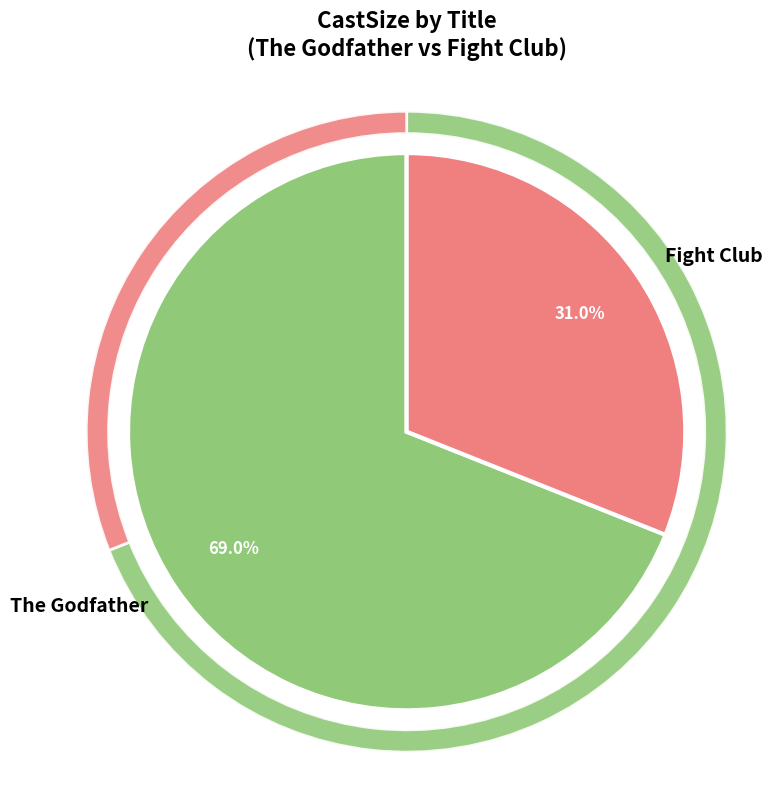

What percentage do The Godfather and Fight Club together represent?

100.0%